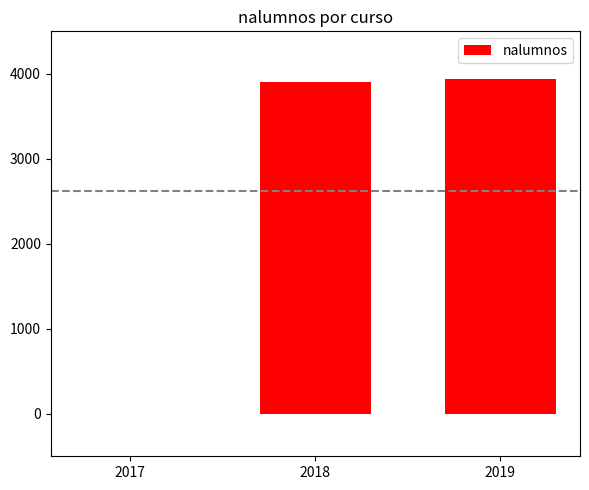

Is it true that the value at 2017 is 0?

True